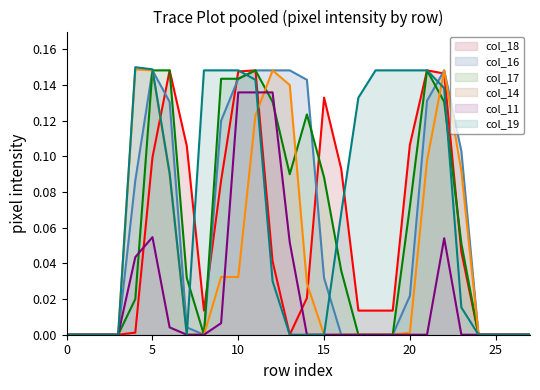

What are all the series names shown in the legend?

col_18 line, col_16 line, col_17 line, col_14 line, col_11 line, col_19 line